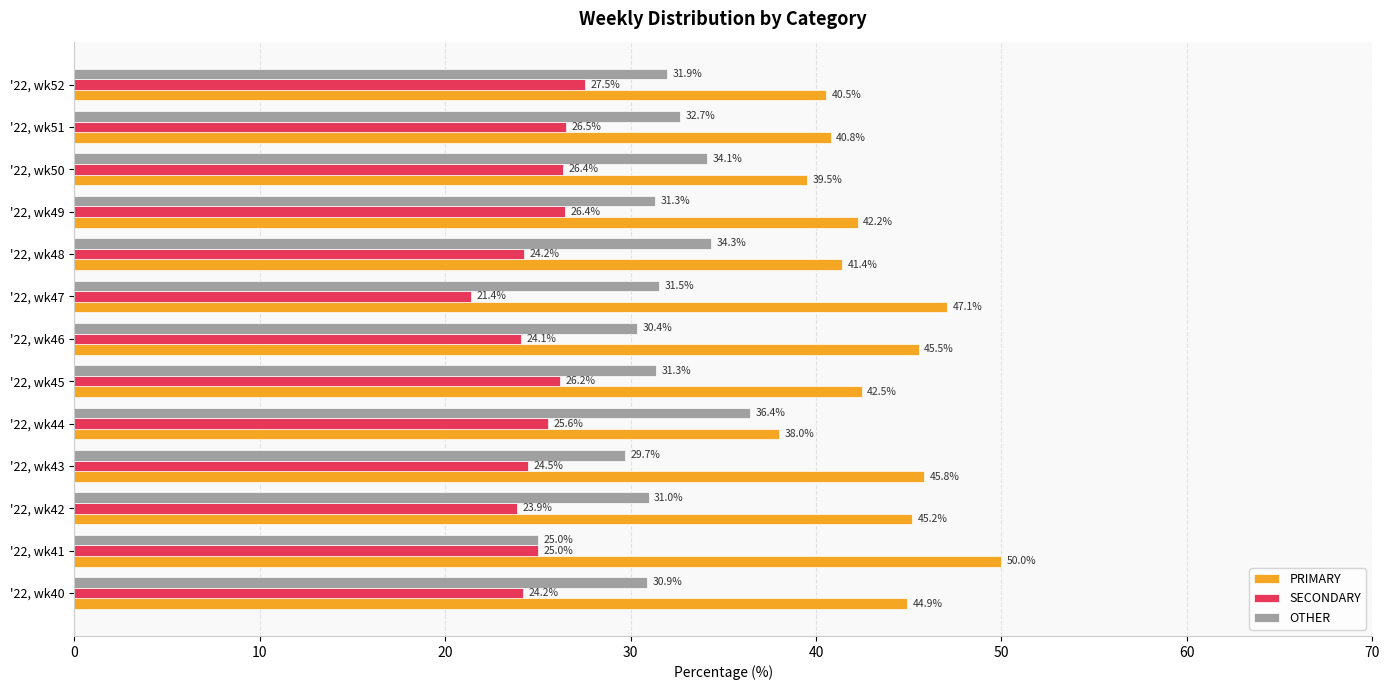

What is the total value across all series at '22, wk45?

100.0